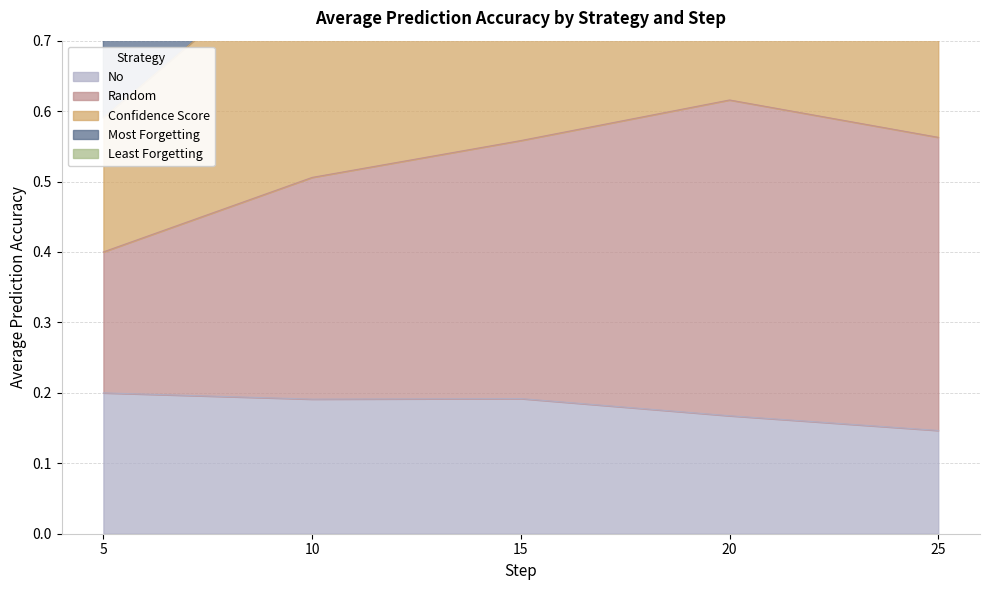

Which series has the largest range (max minus min)?

Most Forgetting